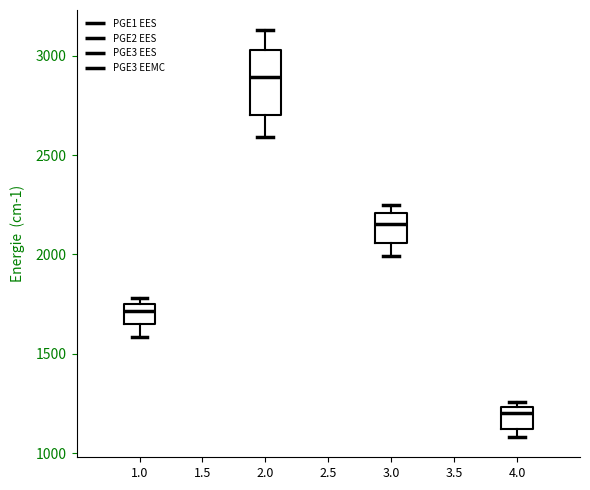

Where does the median line of the box at x = 1.0 sit on the y-axis? The values are not printed on the chart, so give them approximately, as read against the axis.

1700